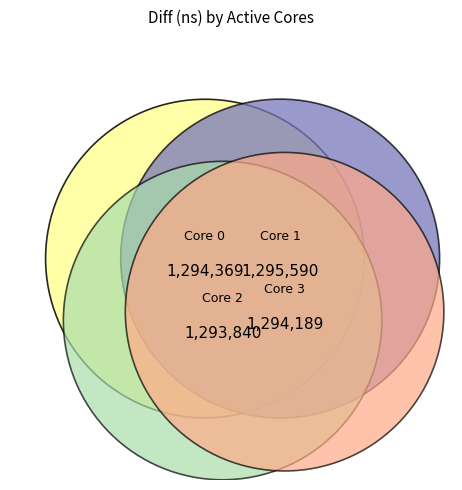

To the nearest percent, what is the combined percentage of 1 and 0?

50%